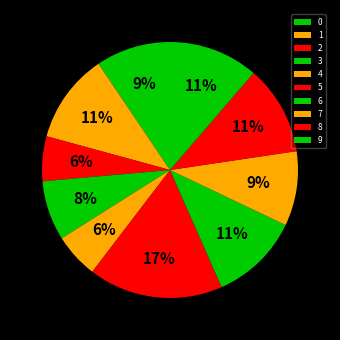

Is it true that 0 is 9% of the pie?

True